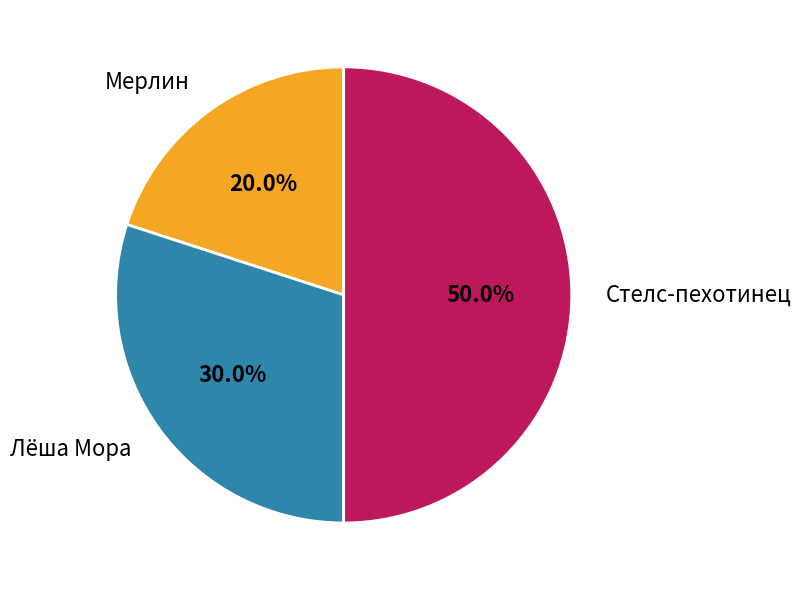

Is the sum of Стелс-пехотинец and Мерлин greater than half?

Yes